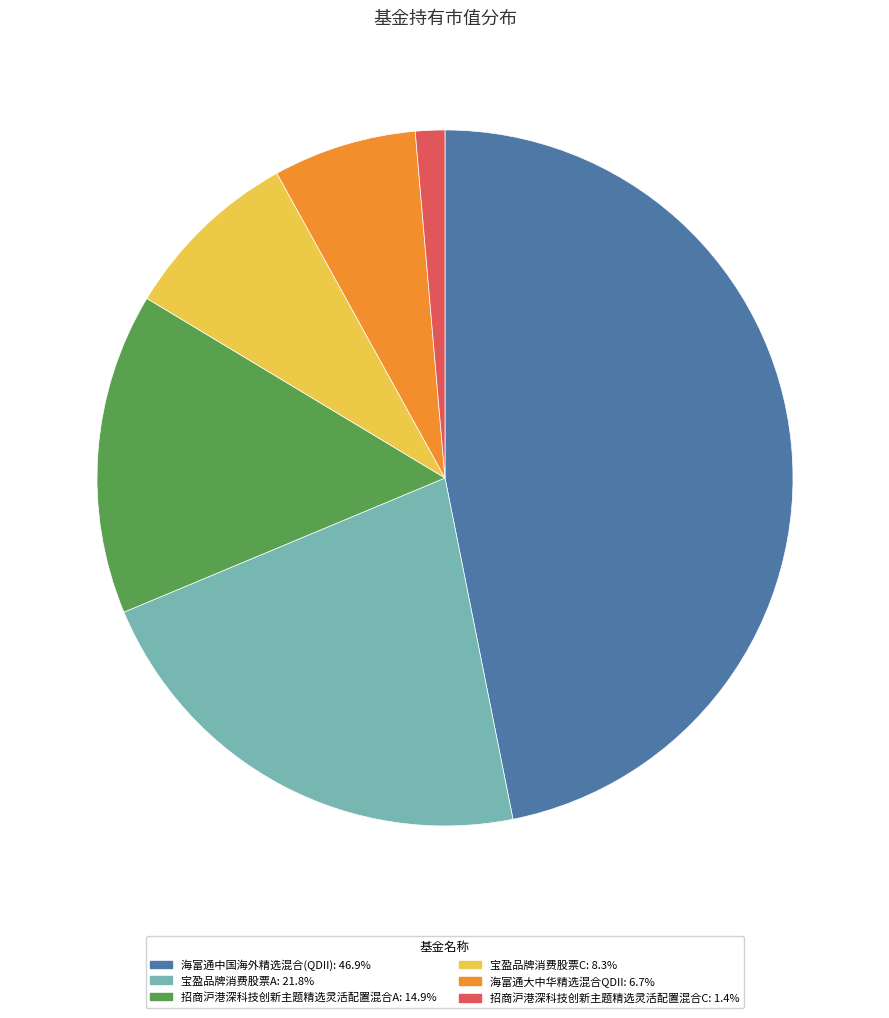

Which category has the biggest portion of the pie?

海富通中国海外精选混合(QDII)